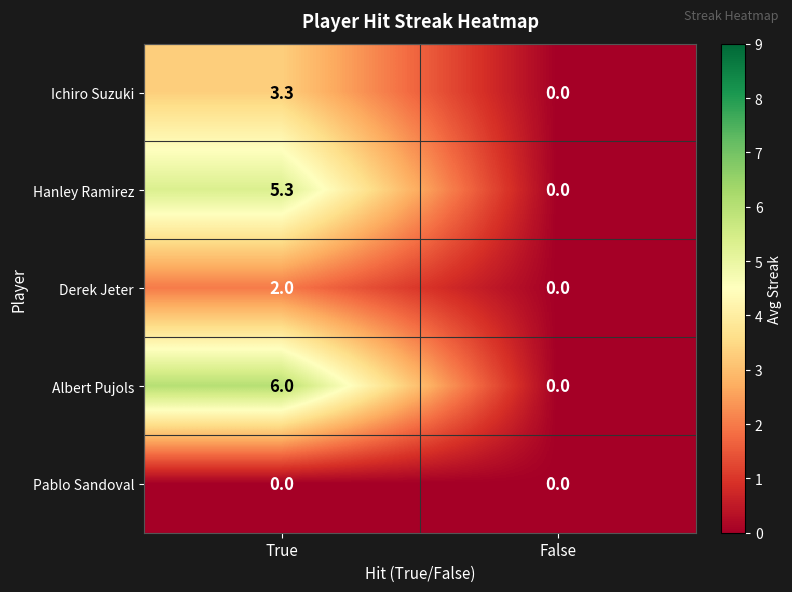

List the series in order of their peak value, lowest first.

Pablo Sandoval, Derek Jeter, Ichiro Suzuki, Hanley Ramirez, Albert Pujols